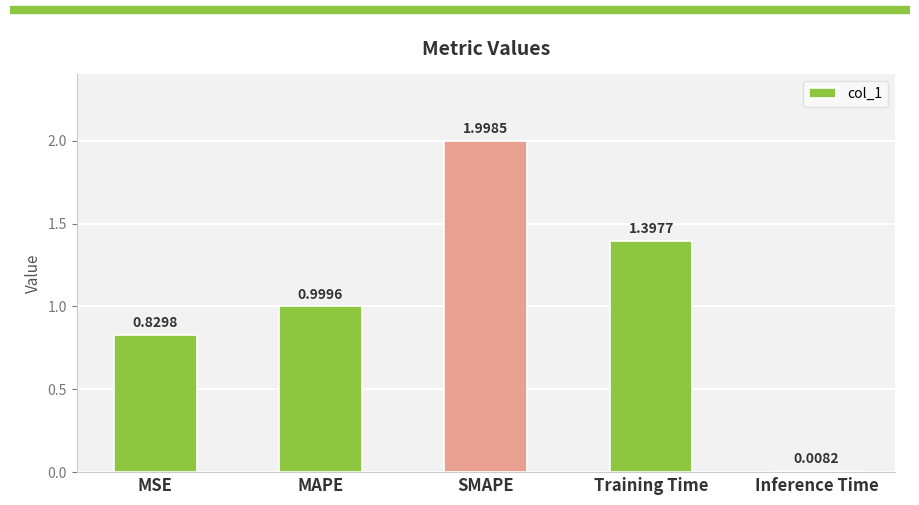

Which category has the lowest value across all series?

Inference Time